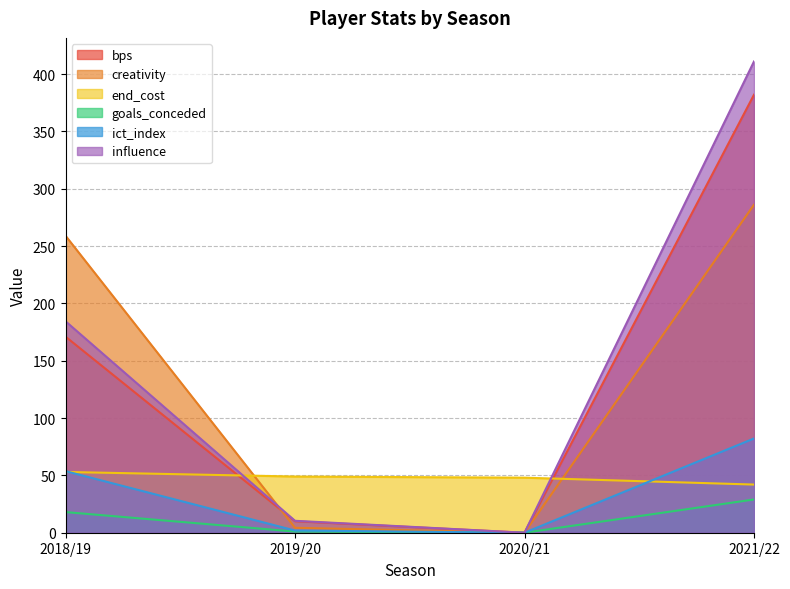

The creativity series shows 4.3 at 2019/20. True or false?

True